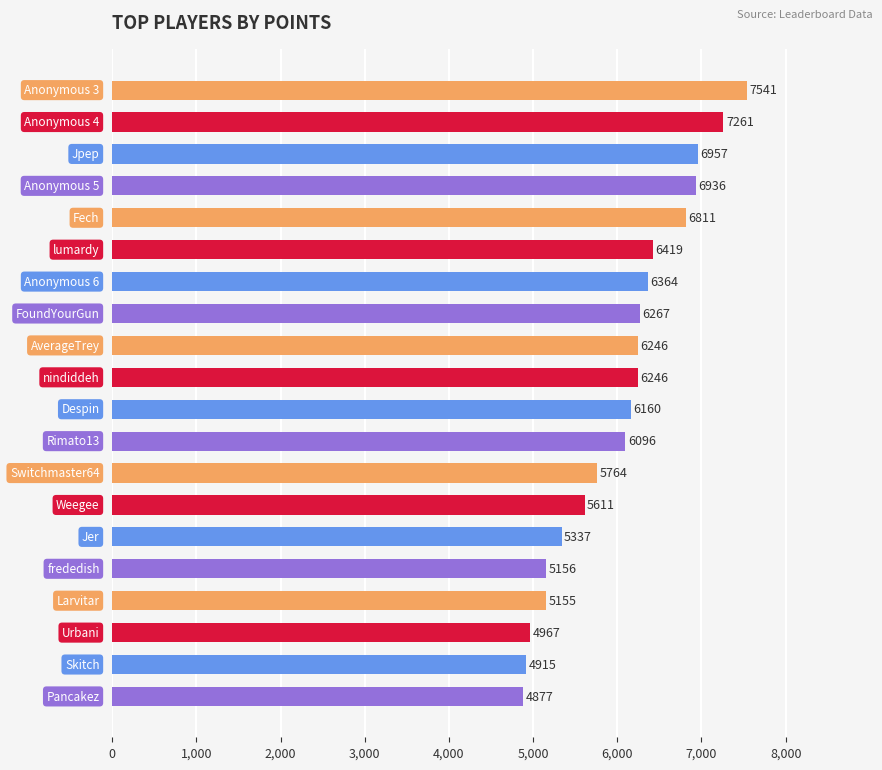

How many bars are there in total?

20